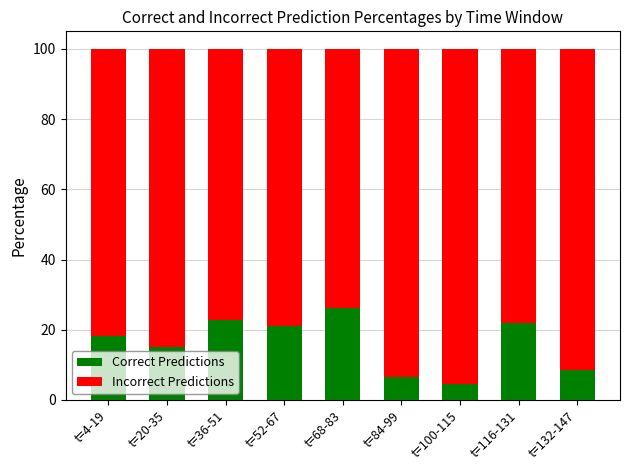

The value of Correct Predictions at t=84-99 is 6.5. True or false?

True